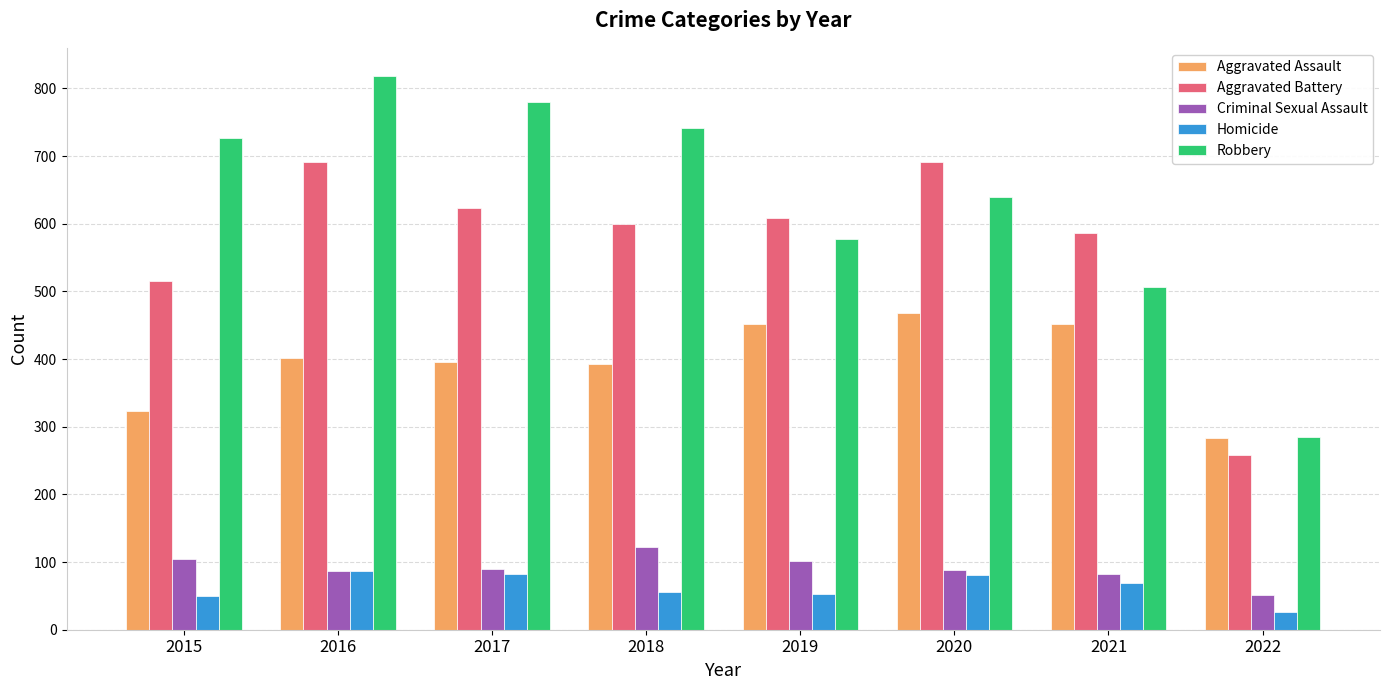

Are the bars grouped side by side (vs. stacked)?

Yes